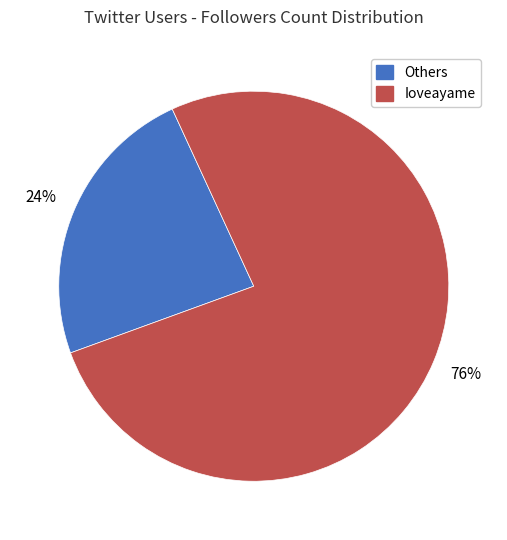

Does any single category account for the majority?

Yes